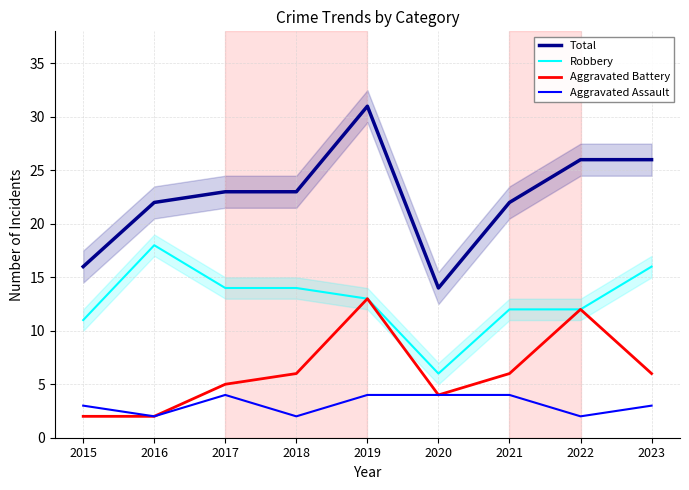

What is the sum of all Robbery values?

116